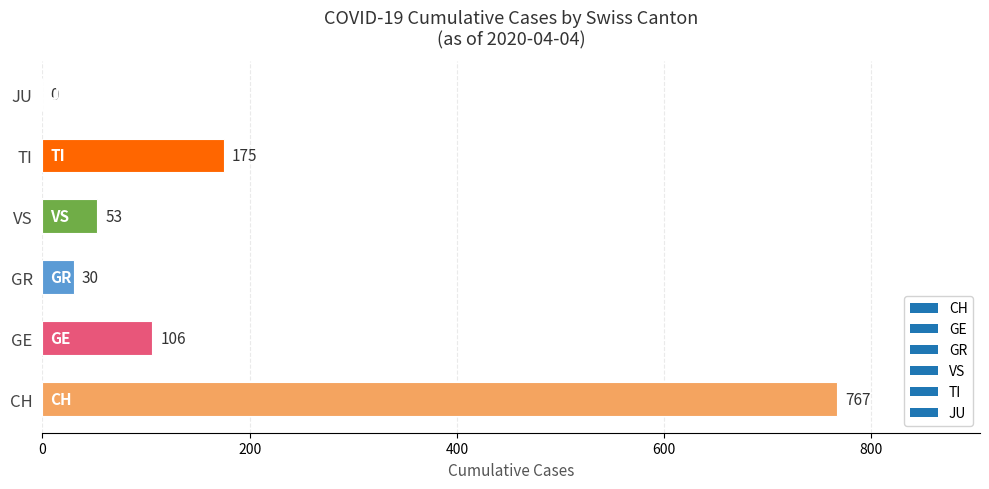

Are the bars grouped side by side (vs. stacked)?

No